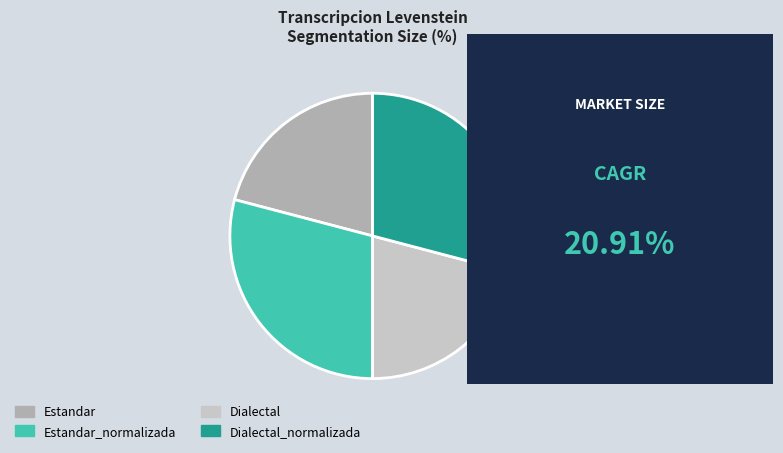

The Dialectal slice represents 14% of the pie. True or false?

False